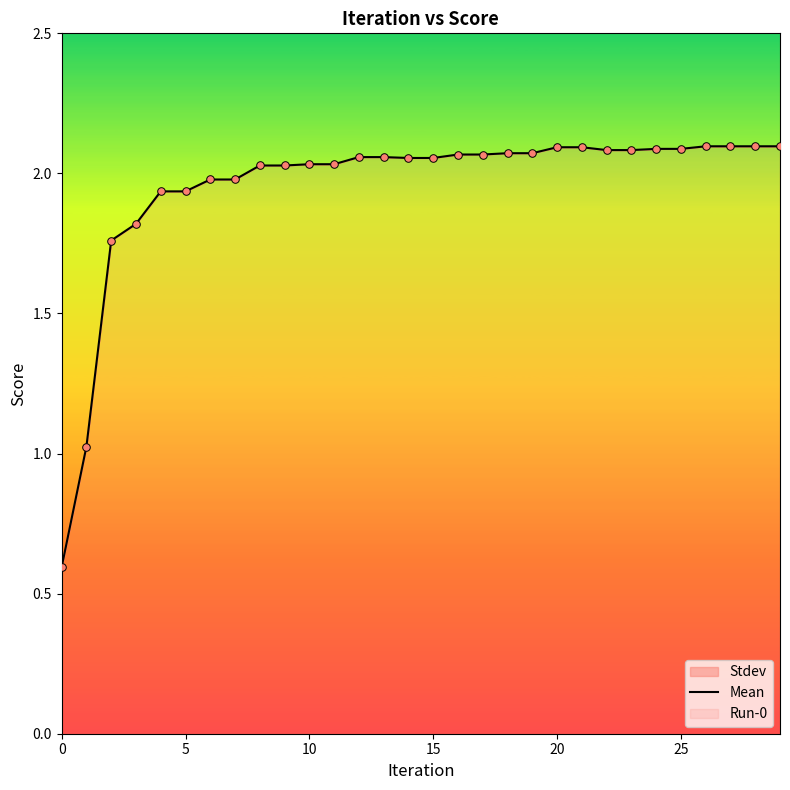

True or false: the data shows 0.6 at 0.

True